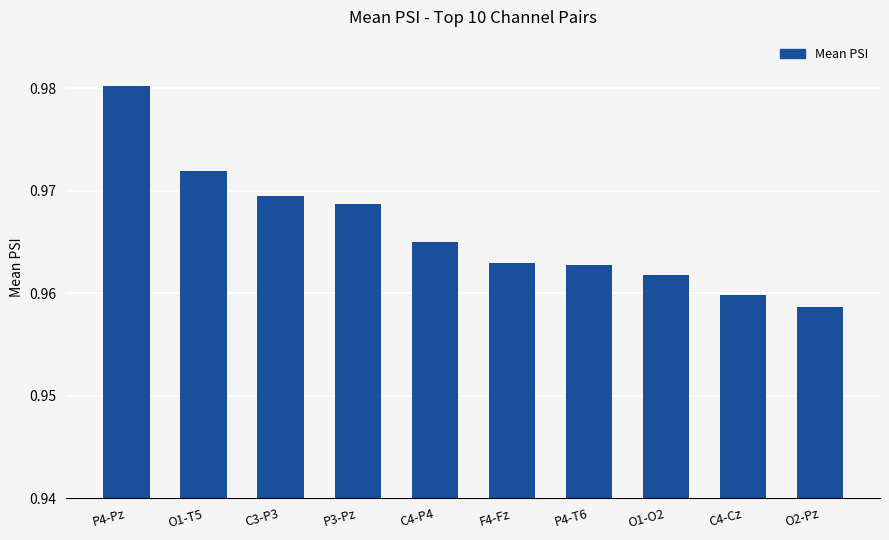

Are the bars horizontal?

No